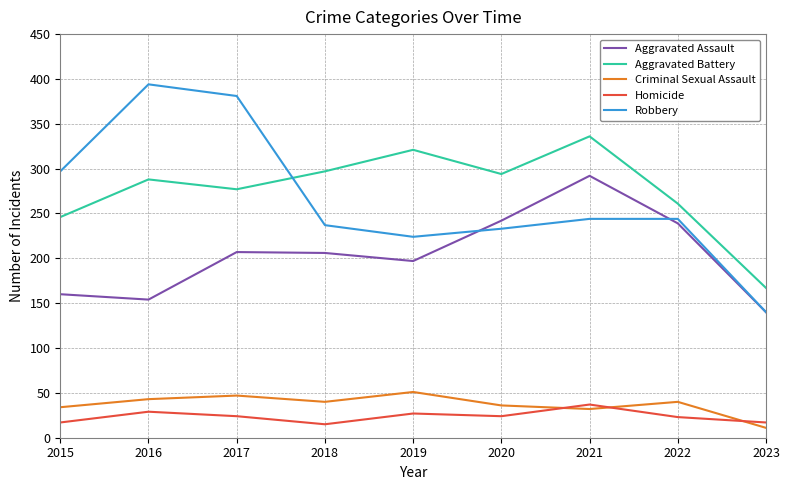

The Robbery series shows 138 at 2017. True or false?

False